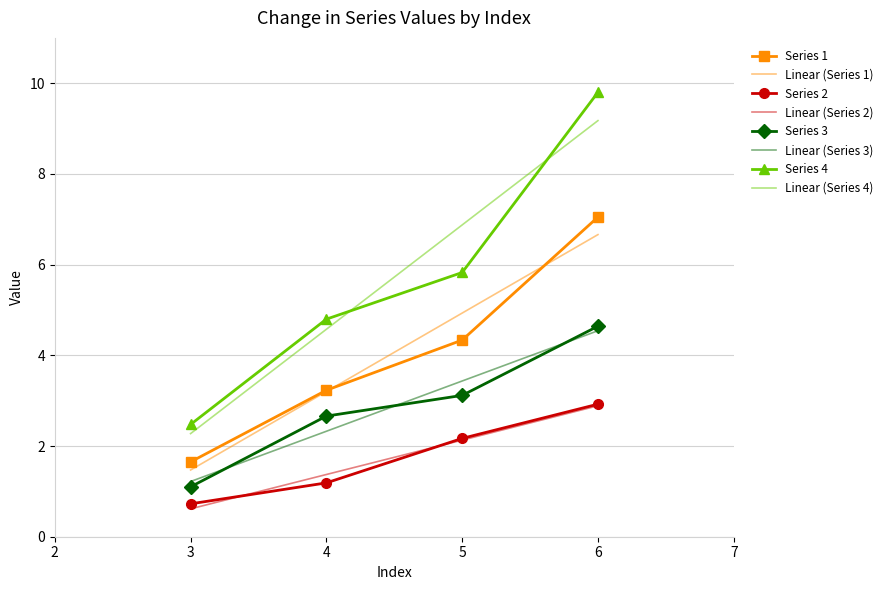

Between 4 and 6, which is larger?

6